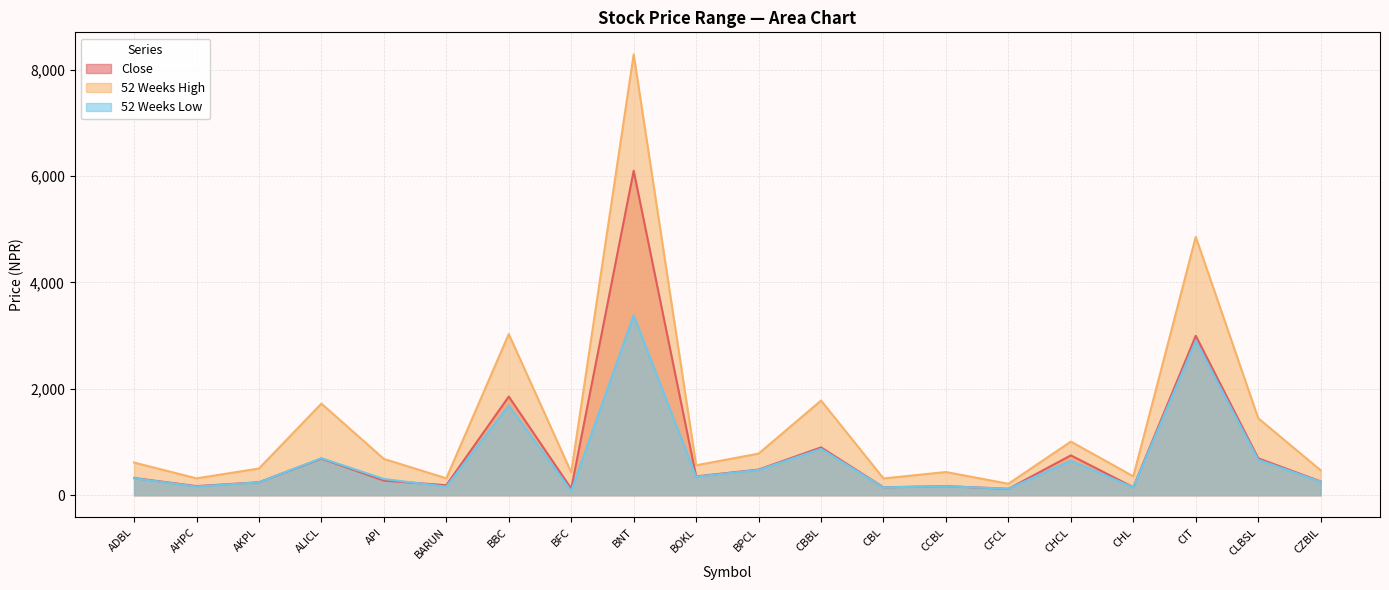

Rank the series by their maximum value, from highest to lowest.

52 Weeks High, Close, 52 Weeks Low